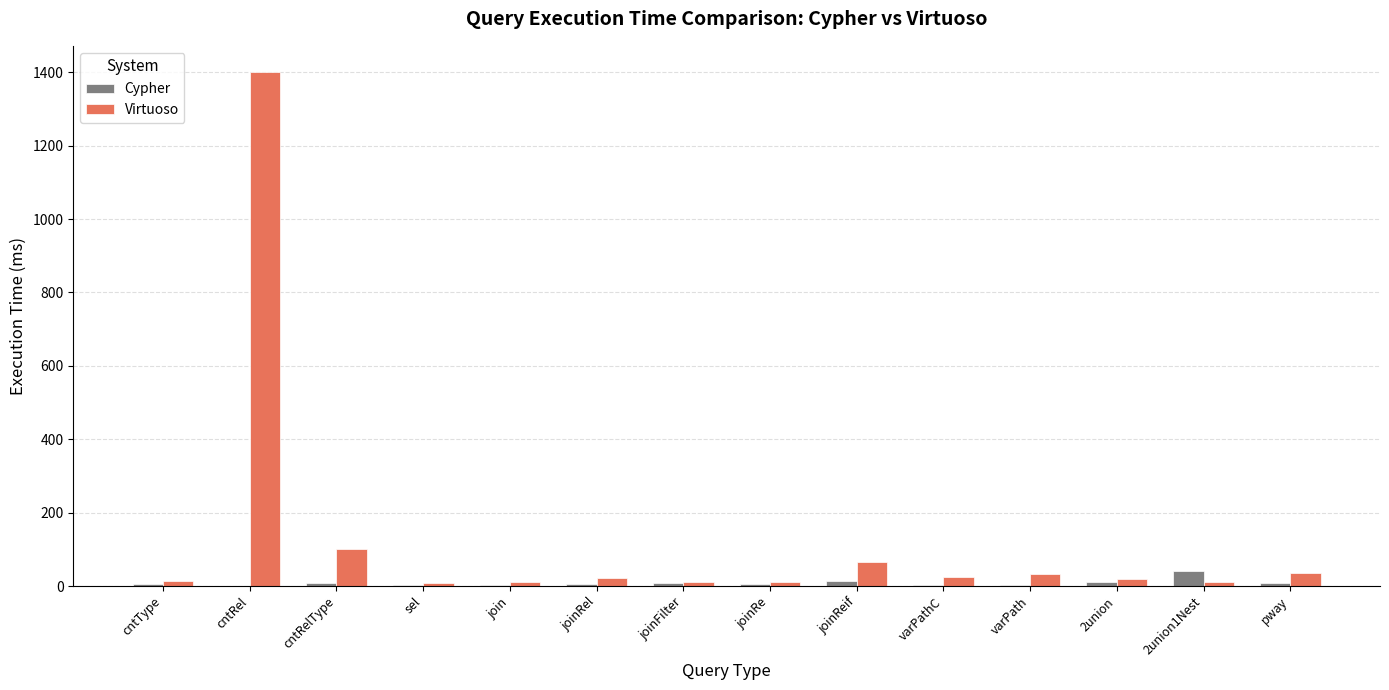

What value does the Cypher series have at joinRel?

4.7